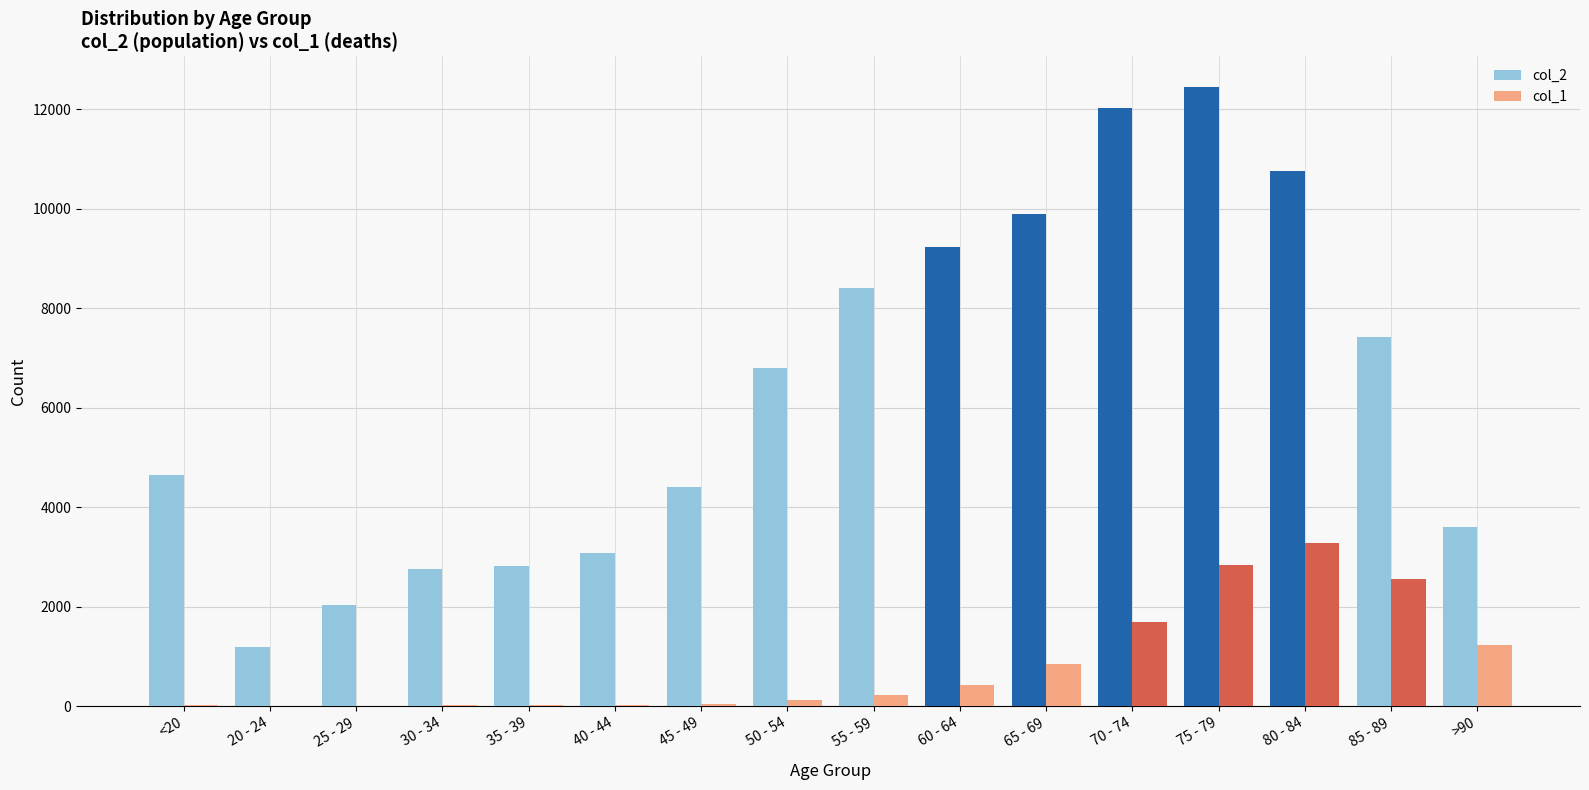

At which category is the sum across all series the highest?

75 - 79